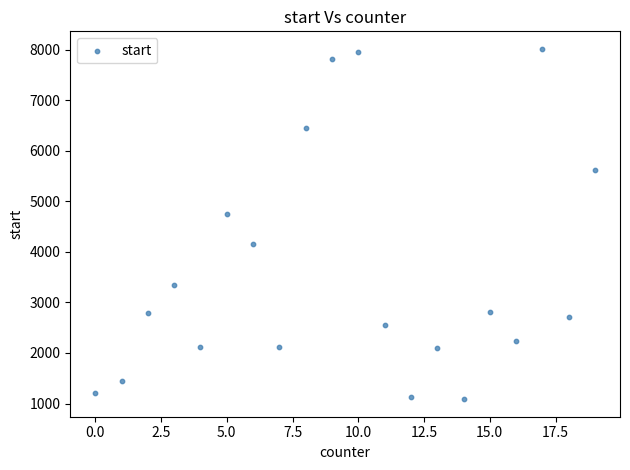

What Y value in the scatter plot is closest to 4550?

4746